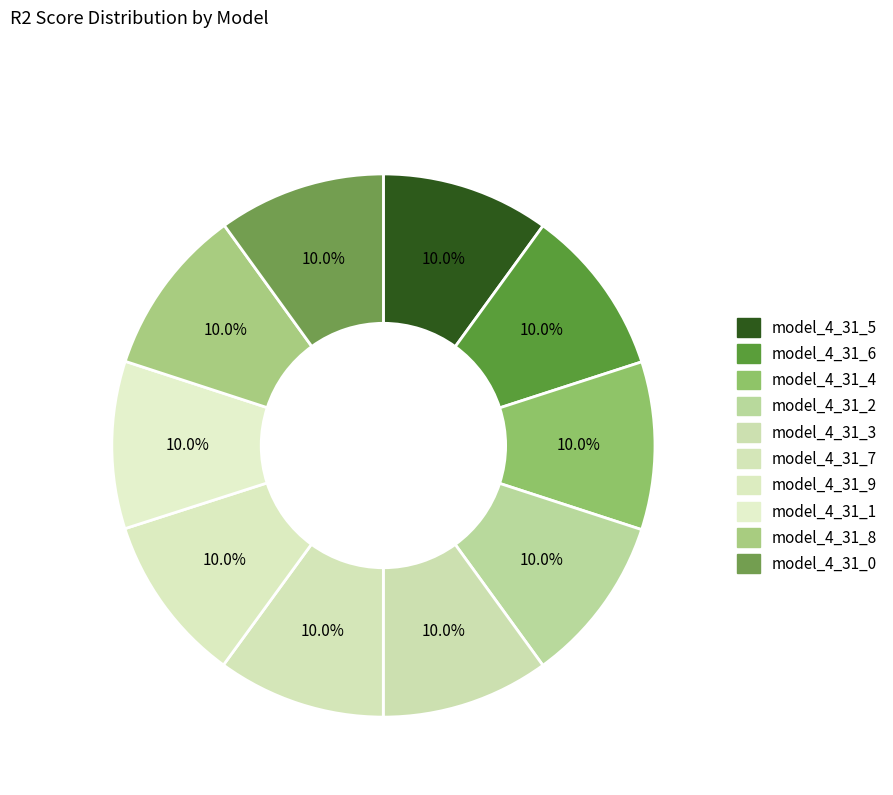

Rank the categories by value from highest to lowest.

model_4_31_9, model_4_31_8, model_4_31_7, model_4_31_6, model_4_31_4, model_4_31_5, model_4_31_2, model_4_31_3, model_4_31_1, model_4_31_0